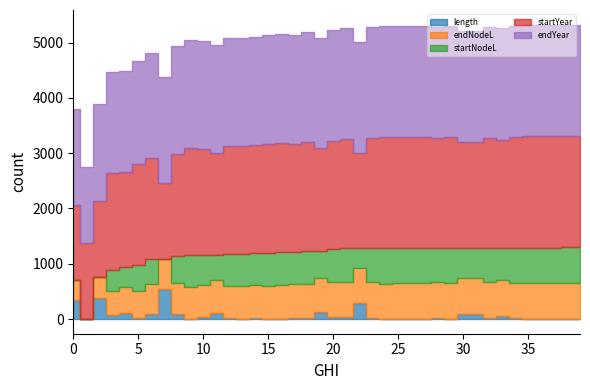

How many times do startNodeL and length cross each other?

3